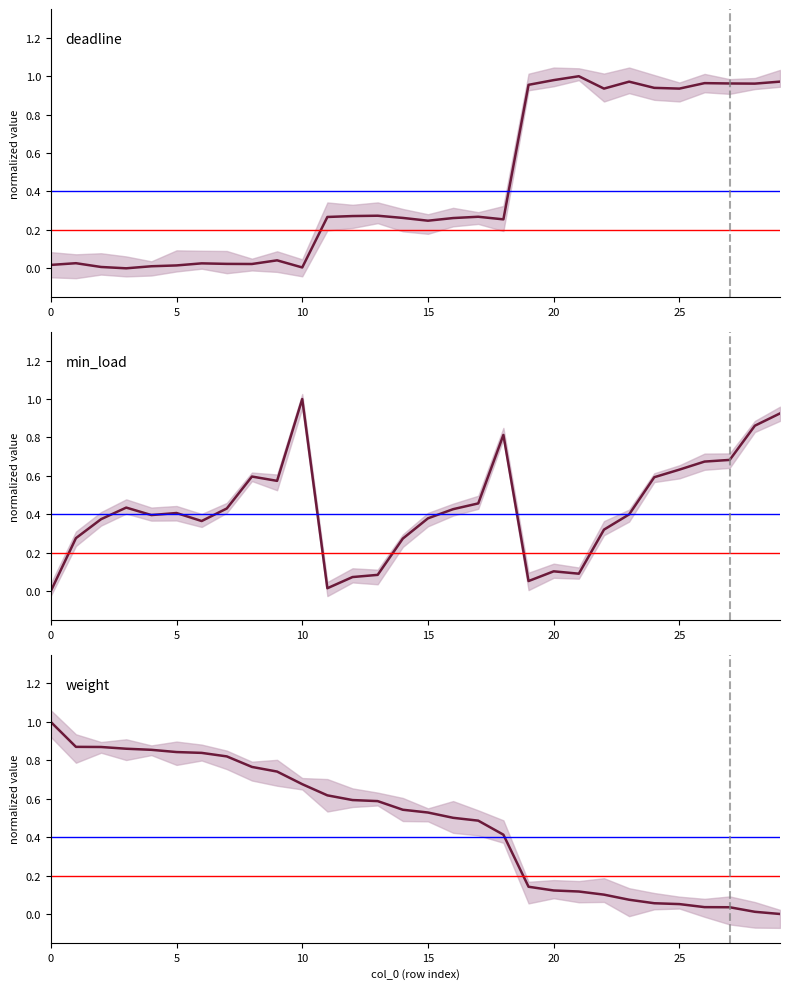

True or false: min_load has a value of 0.9 at 8.

False